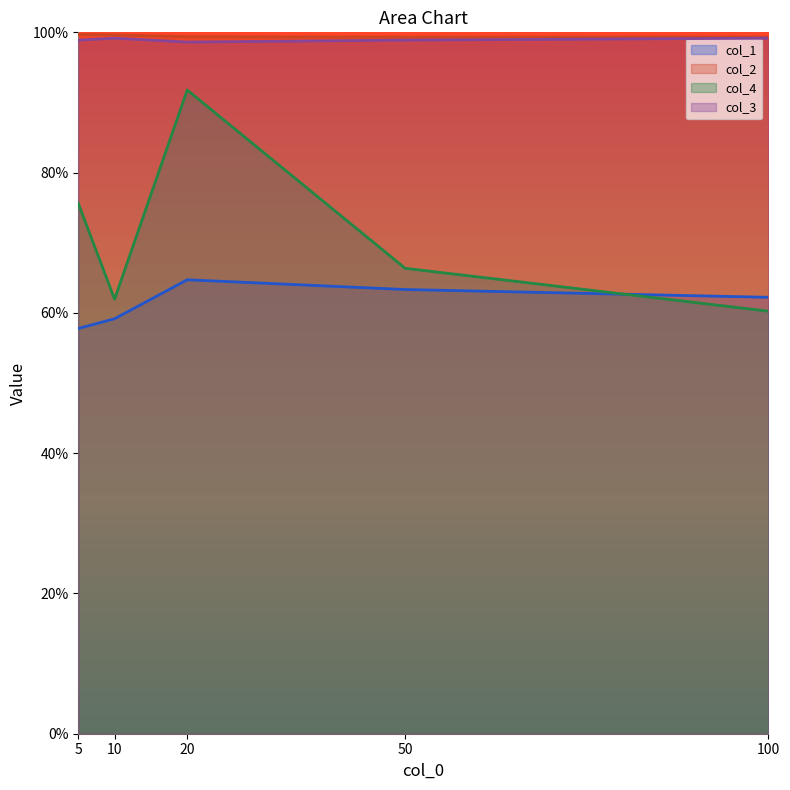

At which label does col_1 reach its minimum?

5